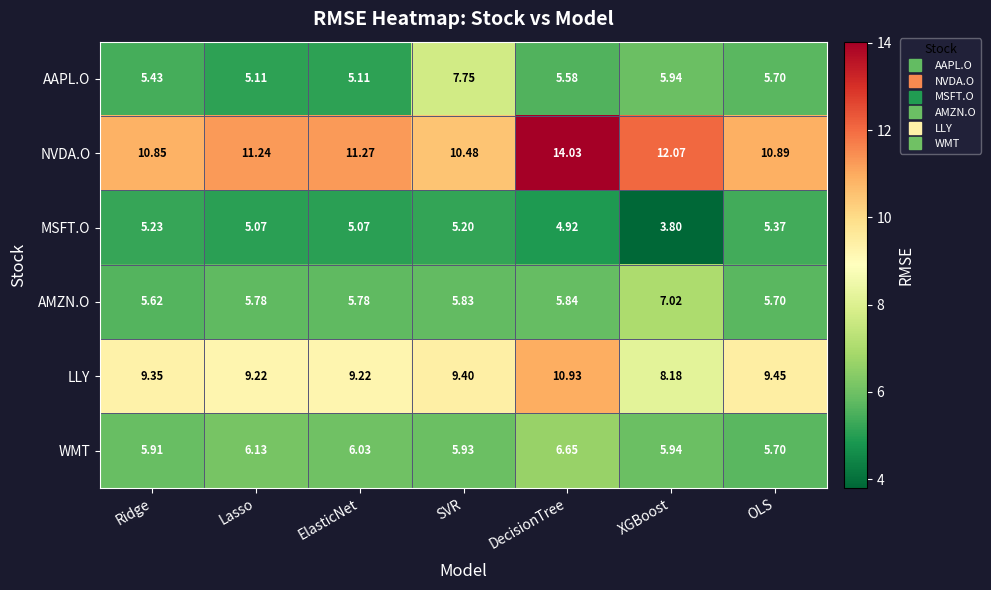

Rank the series by their maximum value, from highest to lowest.

NVDA.O, LLY, AAPL.O, AMZN.O, WMT, MSFT.O